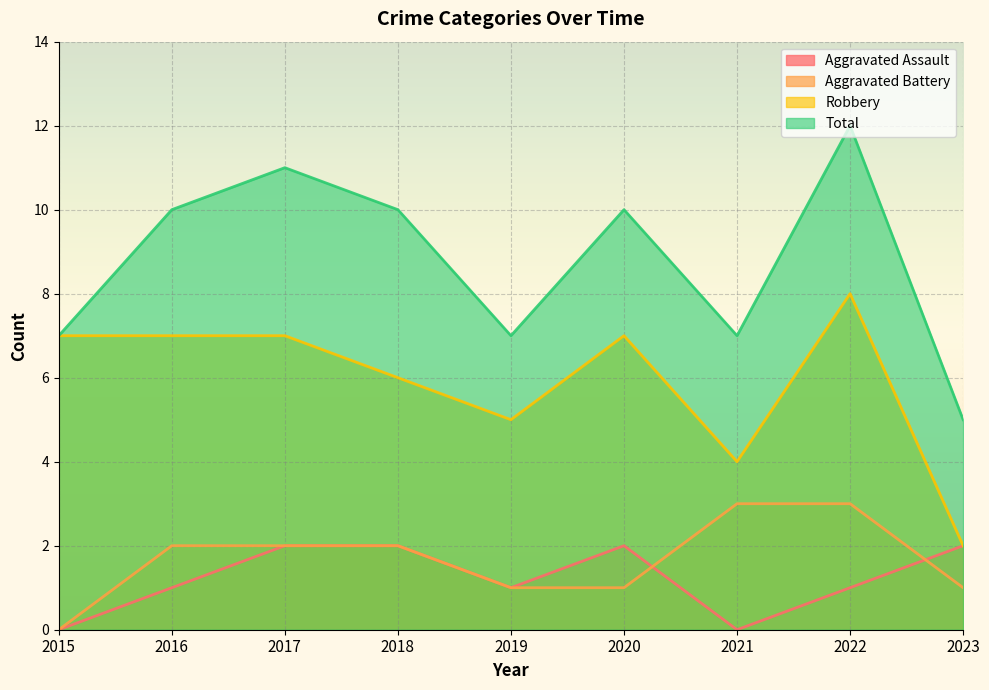

What are all the series names shown in the legend?

Aggravated Assault, Aggravated Battery, Robbery, Total